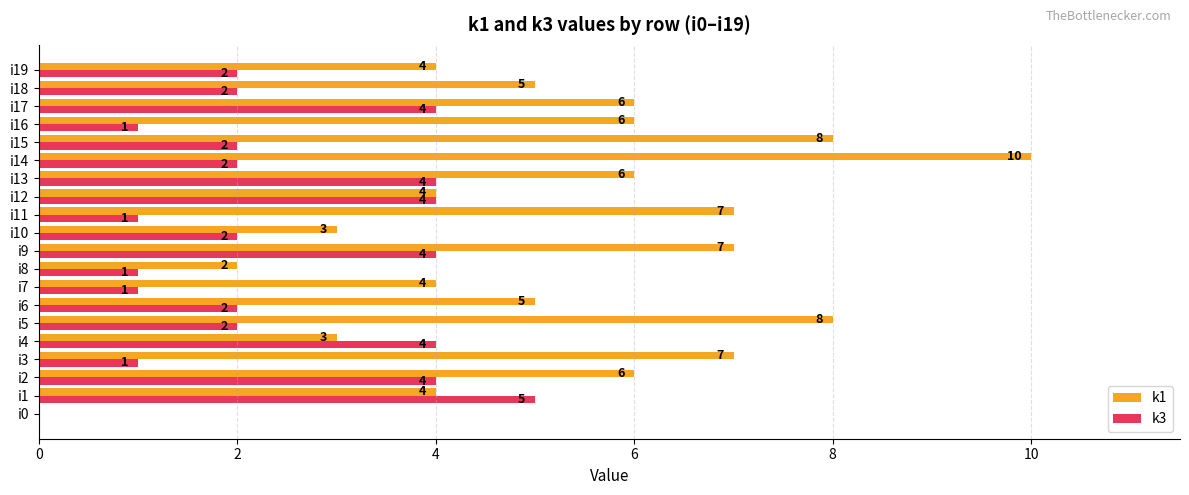

Which category has the highest value across all series?

i14